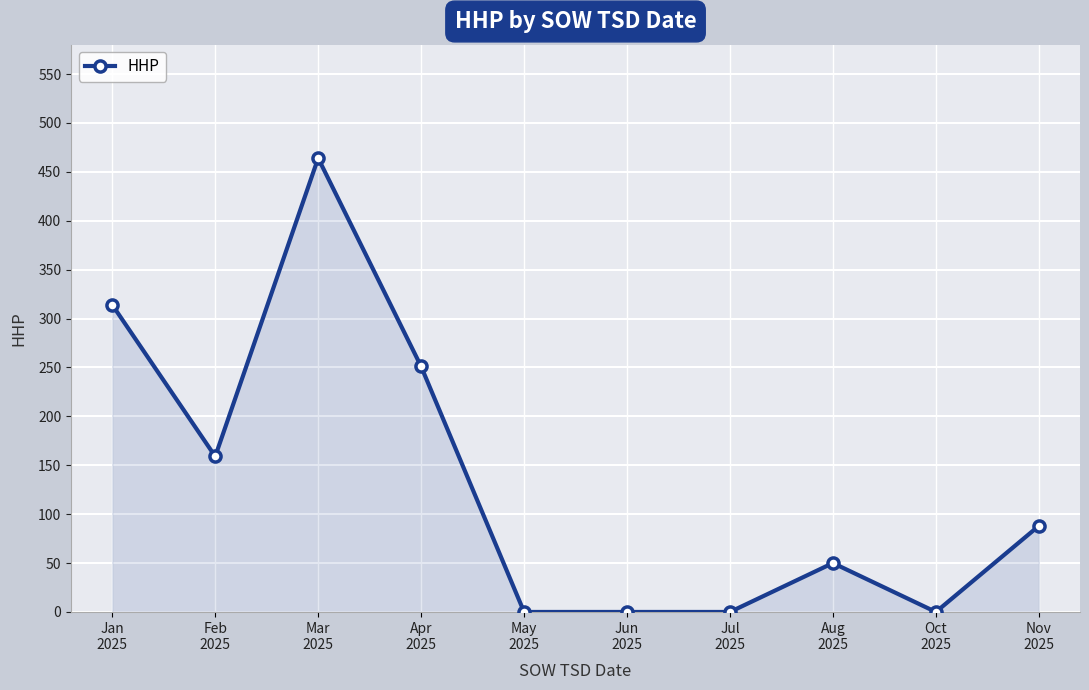

Count the values in the range 0 to 251.

8